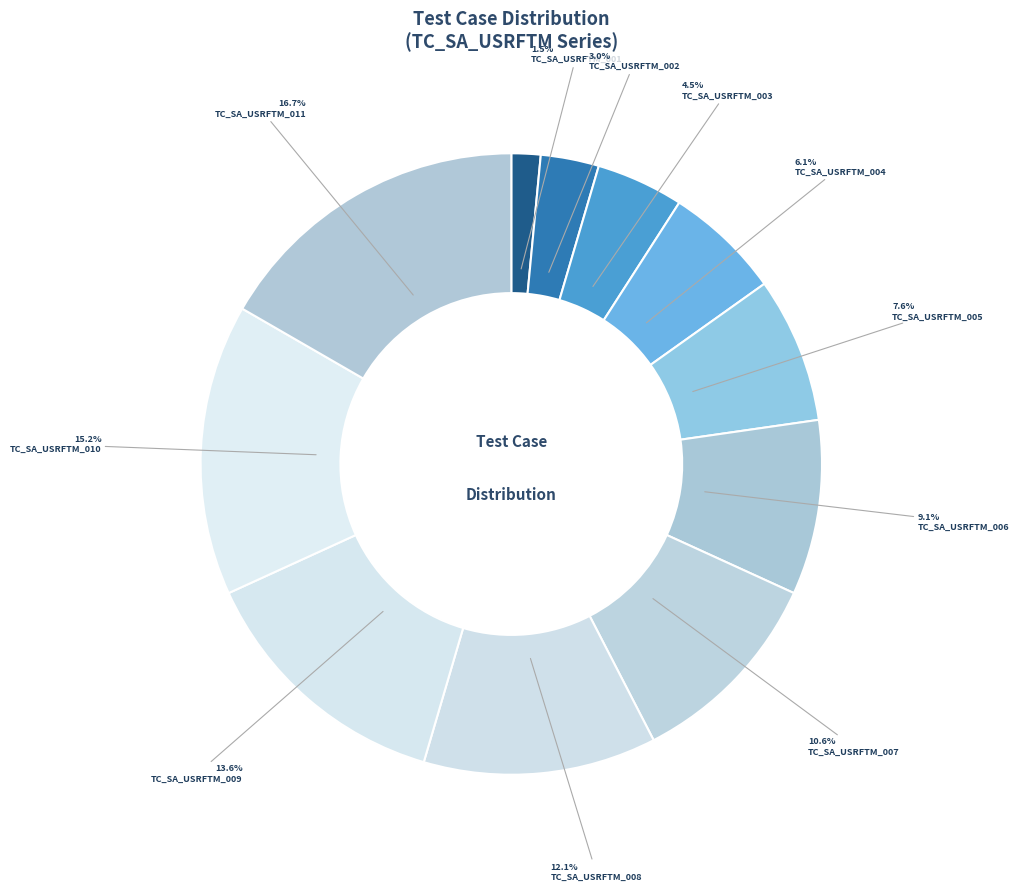

To the nearest percent, what portion does TC_SA_USRFTM_001 represent?

2%